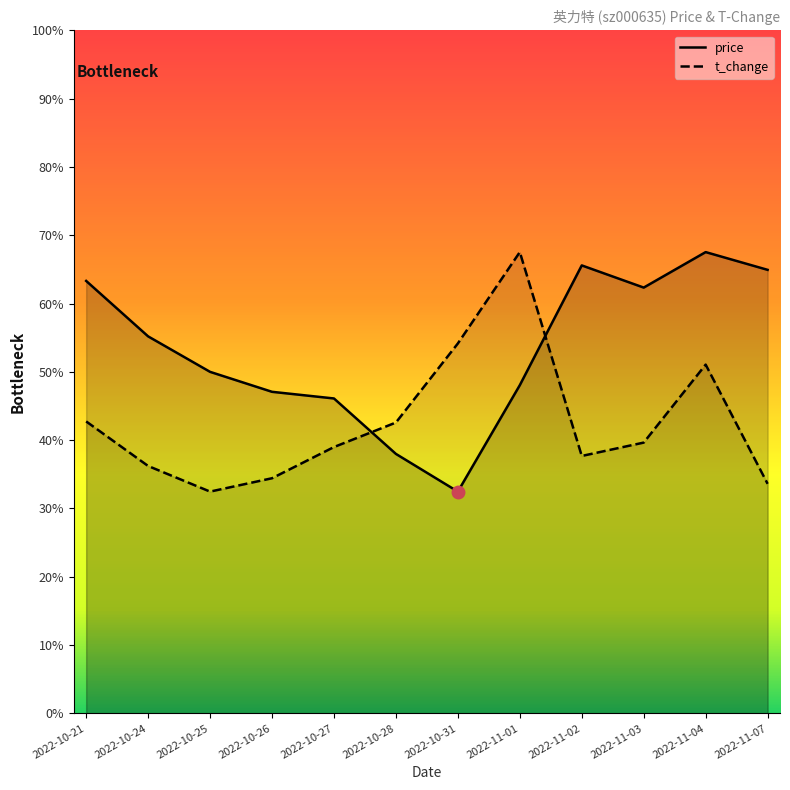

Rank the series by their maximum value, from lowest to highest.

price, t_change